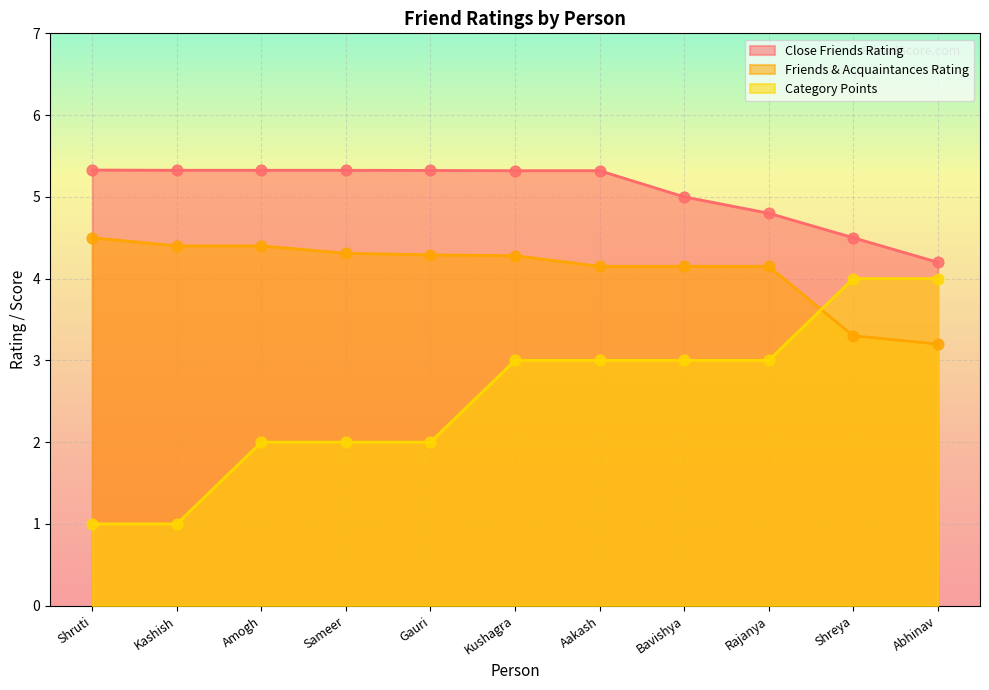

What is the total value across all series at Shruti?

10.8